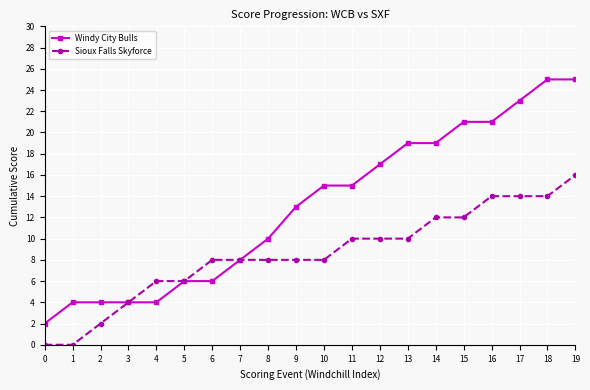

What is the value of the Sioux Falls Skyforce point at the 9th from the left?

8